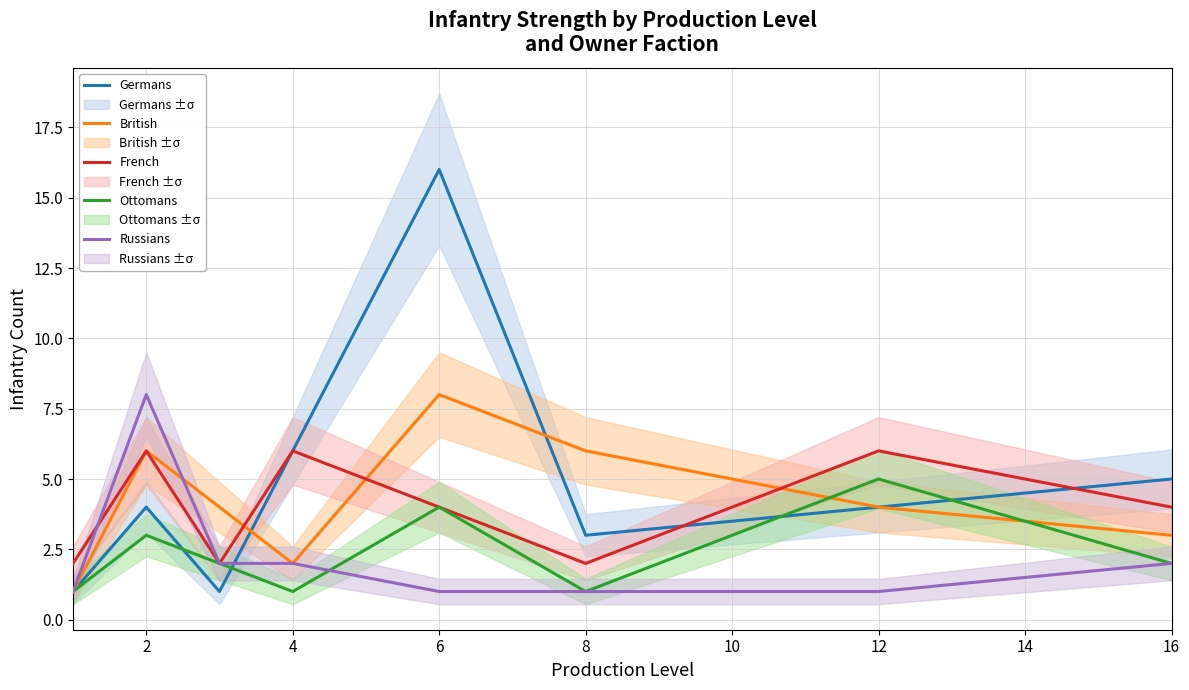

What is the difference between the French values at 4 and 12?

0